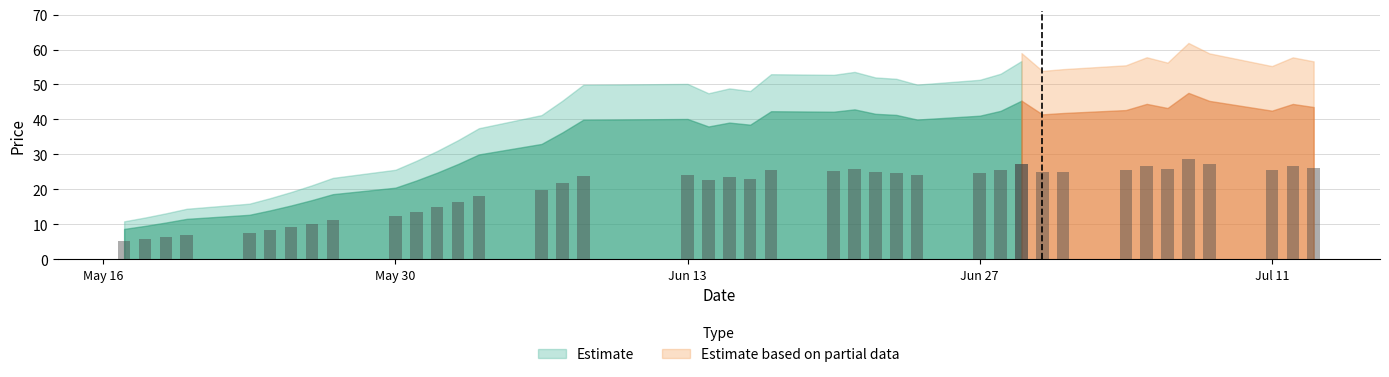

Between 2016-07-13 and 2016-06-20, which is larger?

2016-07-13